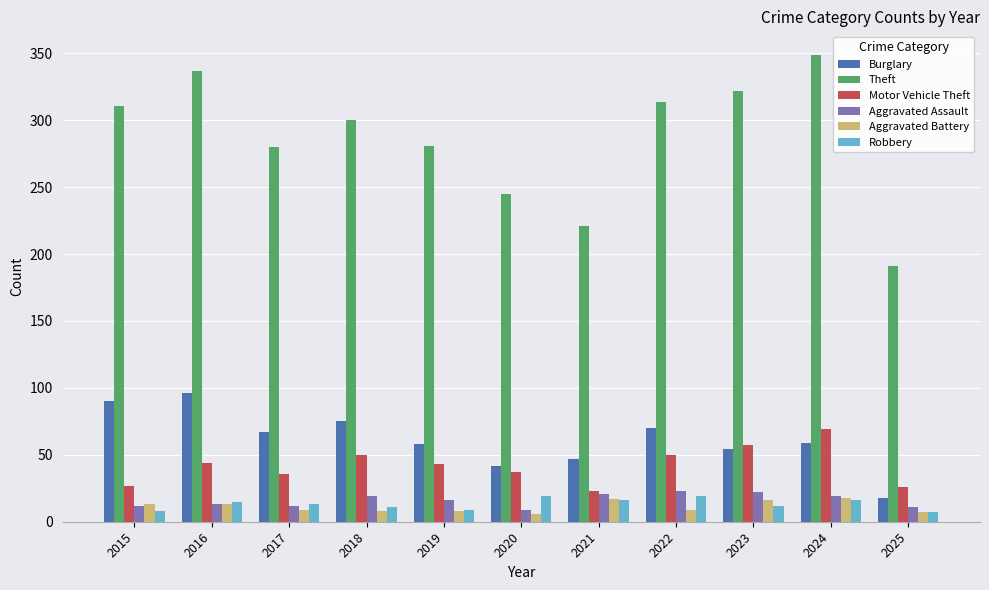

What are all the series names shown in the legend?

Burglary, Theft, Motor Vehicle Theft, Aggravated Assault, Aggravated Battery, Robbery